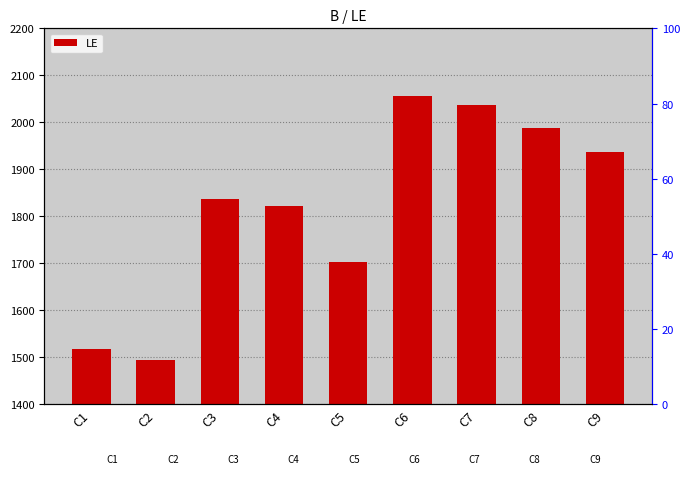

What is the difference between the second highest and minimum values?

542